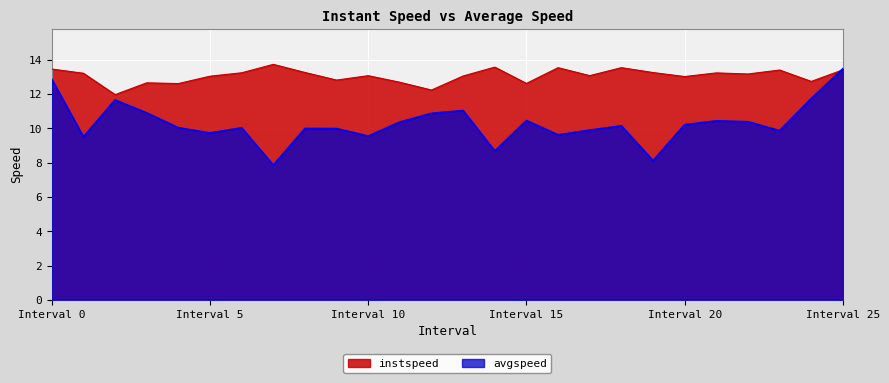

What position from the left is 13.0?

14